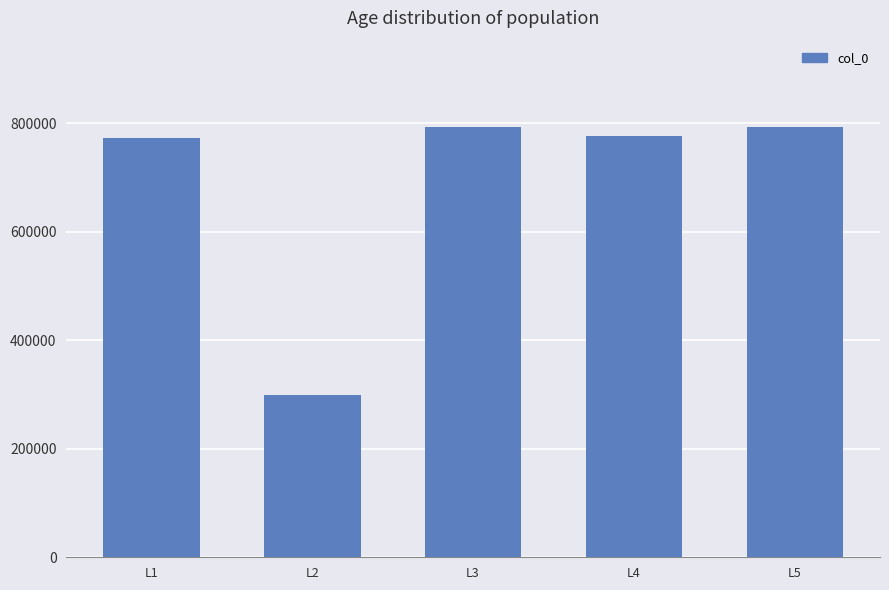

Which category has the lowest value across all series?

L2